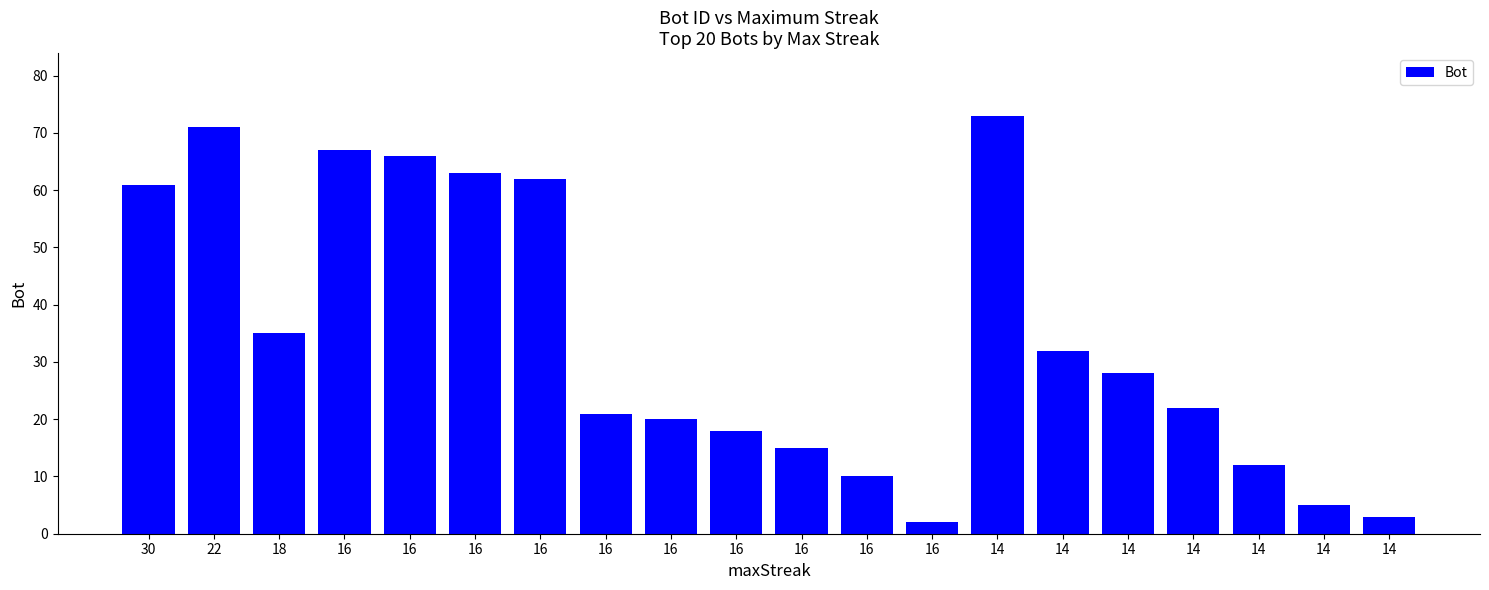

Between 14 and 14, which is larger?

14